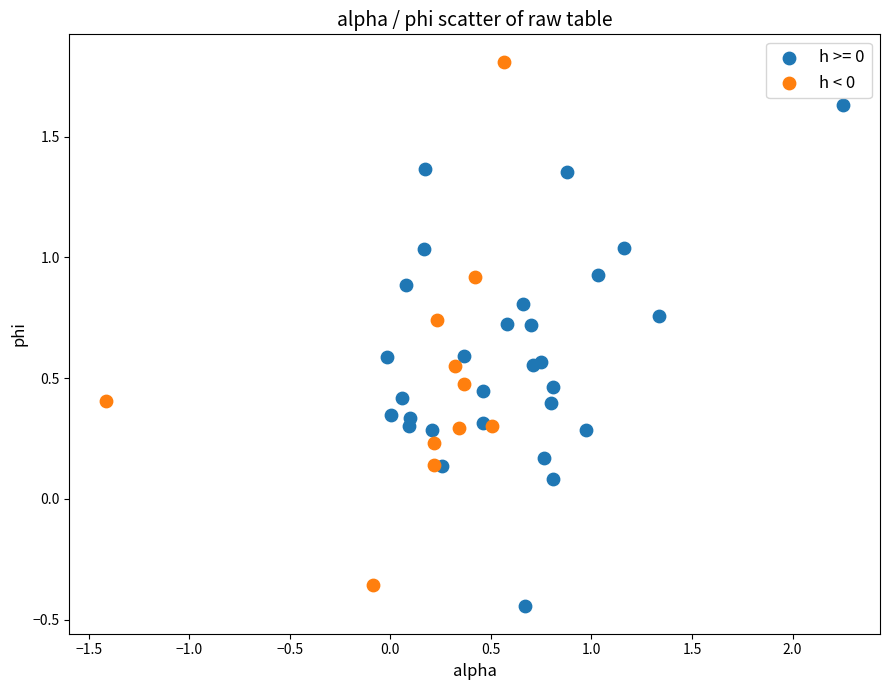

Which series contains the highest Y value?

h < 0